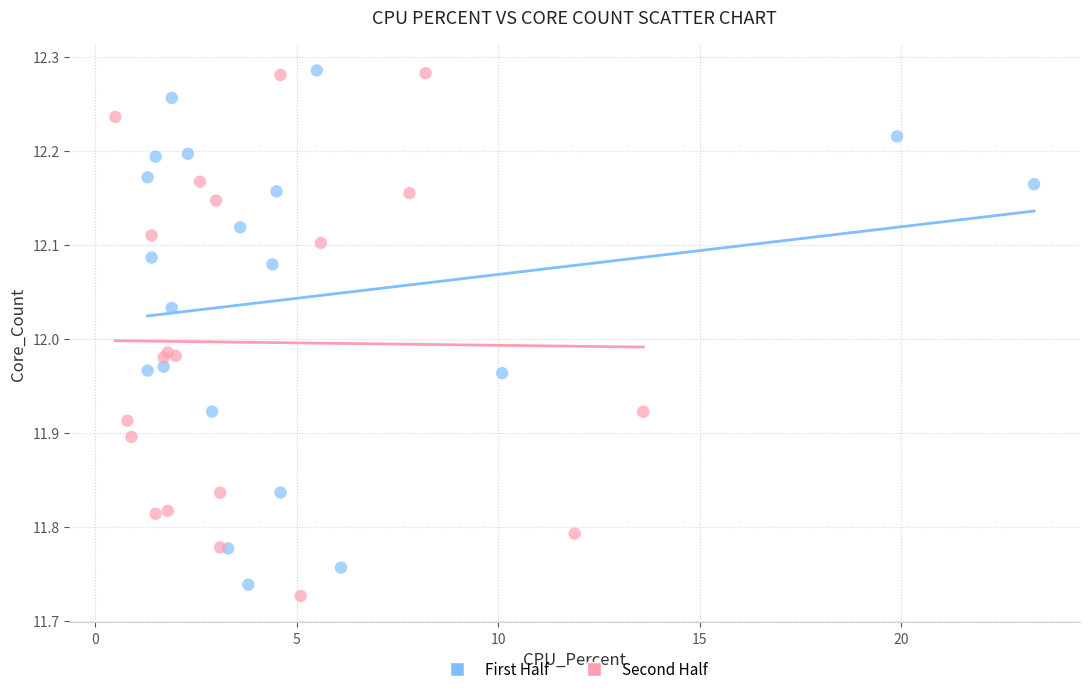

What are all the series names shown in the legend?

First Half, Second Half